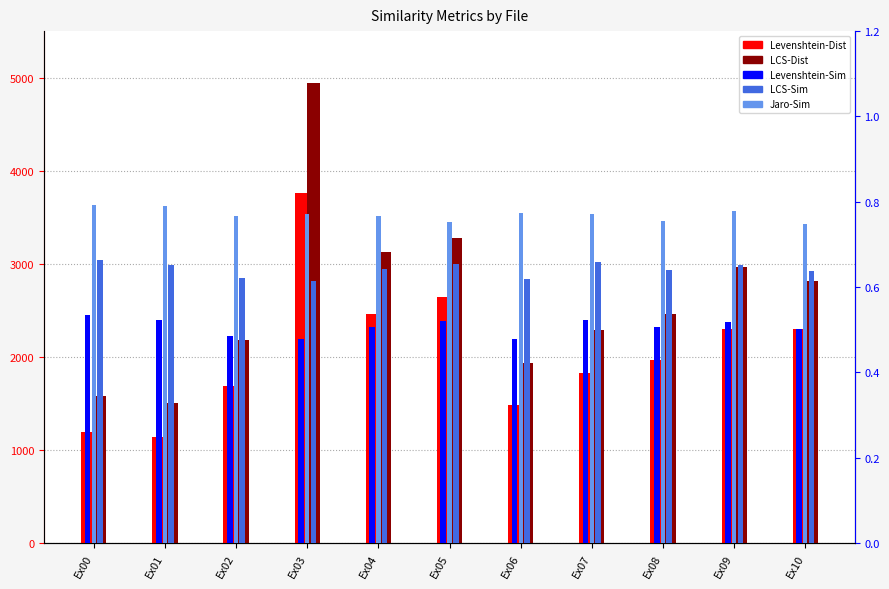

At which category is the sum across all series the highest?

Ex03